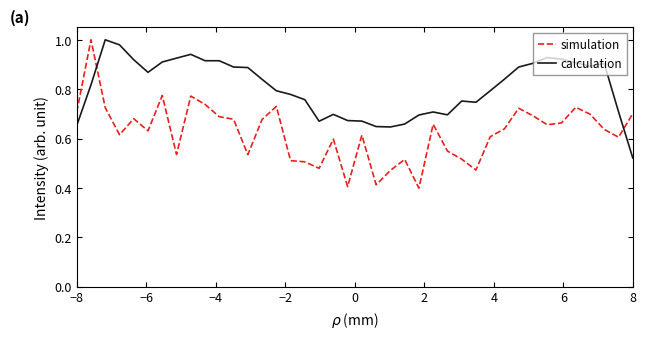

Which series has the largest range (max minus min)?

simulation